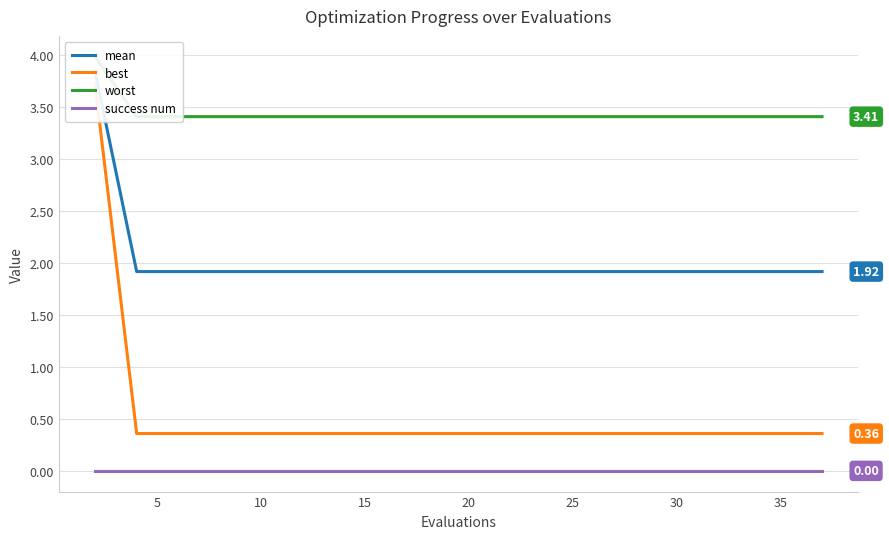

What is the value of the mean point at the 1st from the left?

3.8